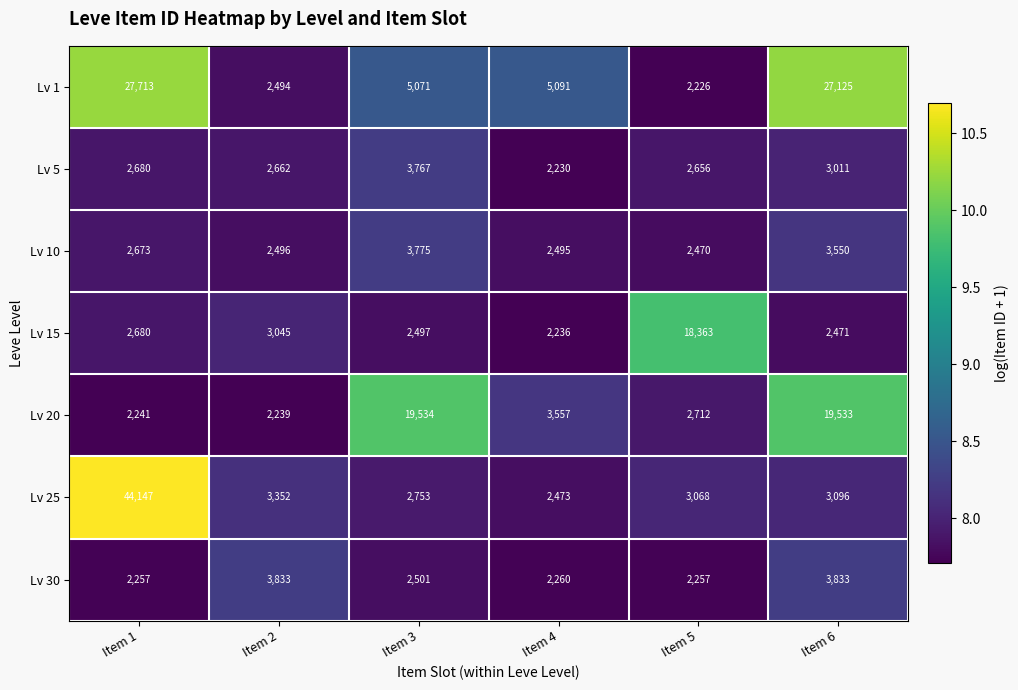

What is the minimum value shown in the chart?

2226